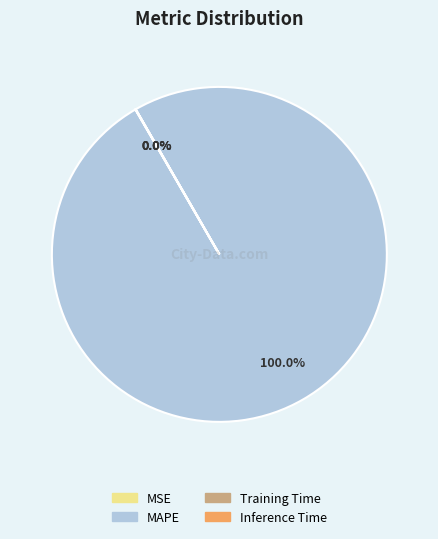

Which category accounts for the majority?

MAPE